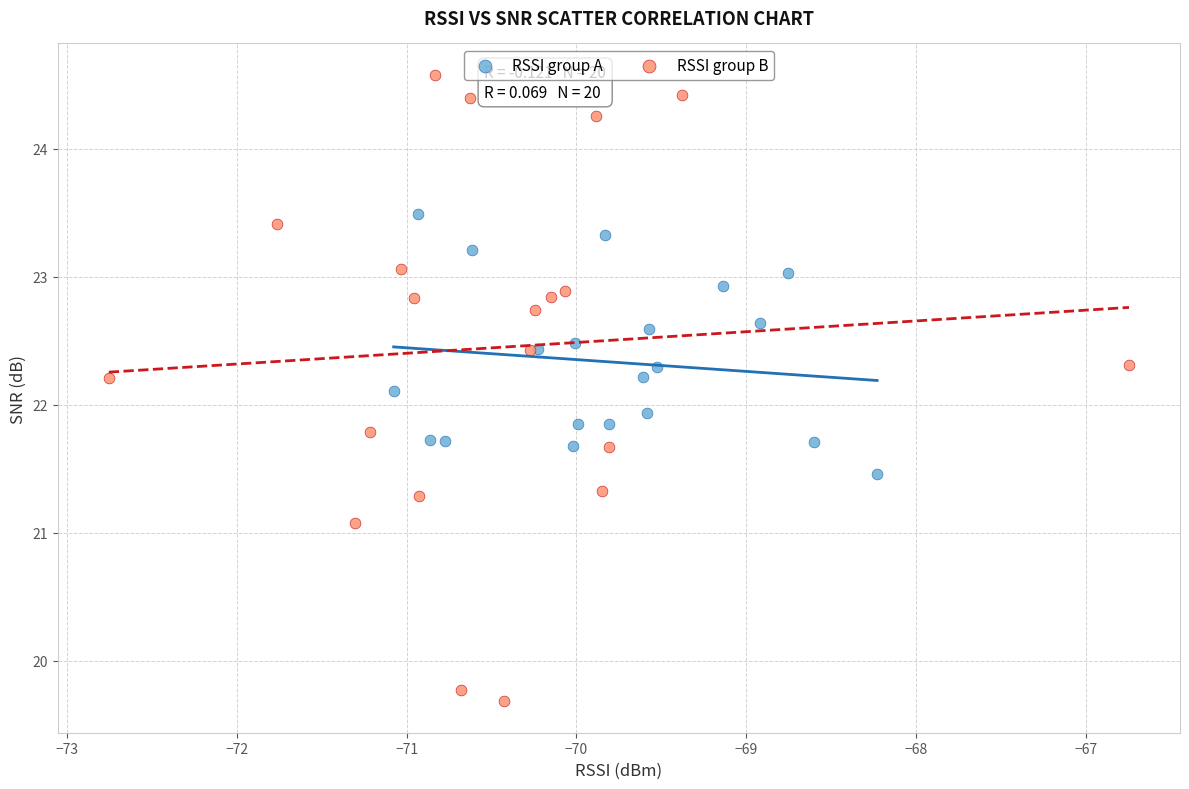

Which series contains the lowest Y value?

RSSI group B